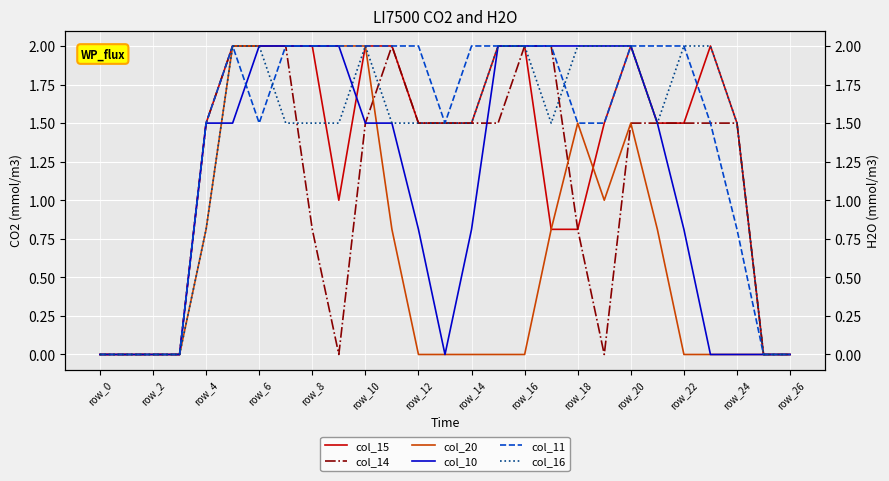

True or false: col_10 and col_15 intersect in this chart.

True